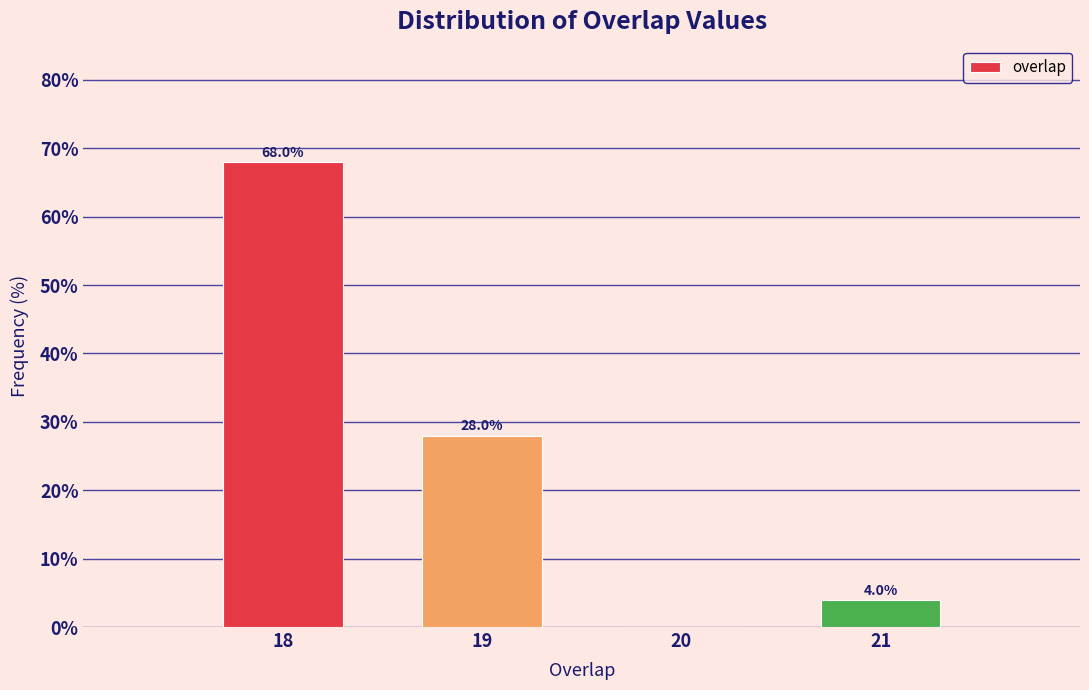

Which range on the x-axis has the tallest bar?

17.5 to 18.5